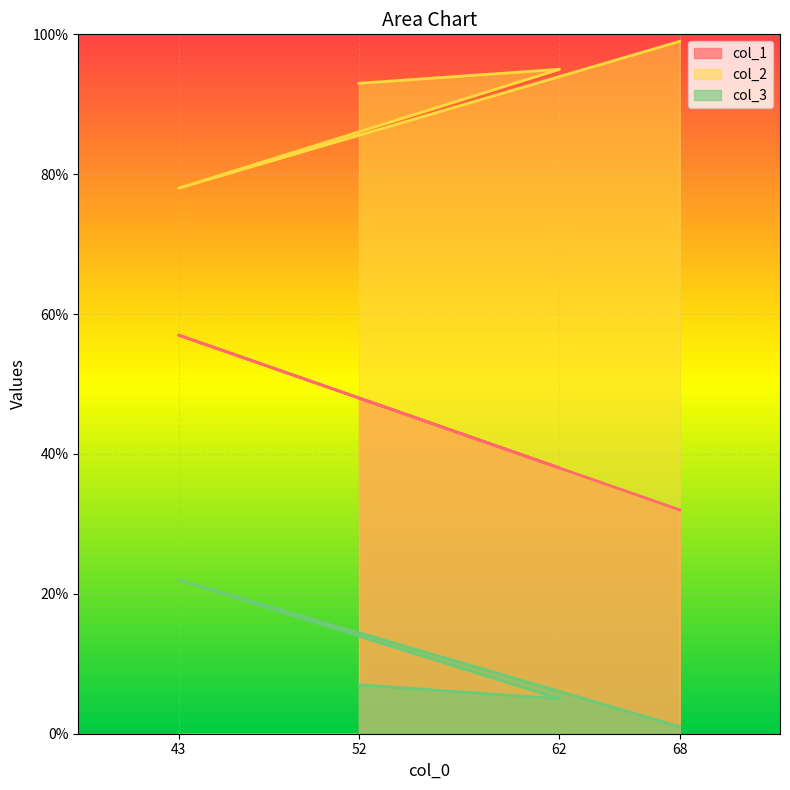

Where does the col_3 series first go above 7?

43